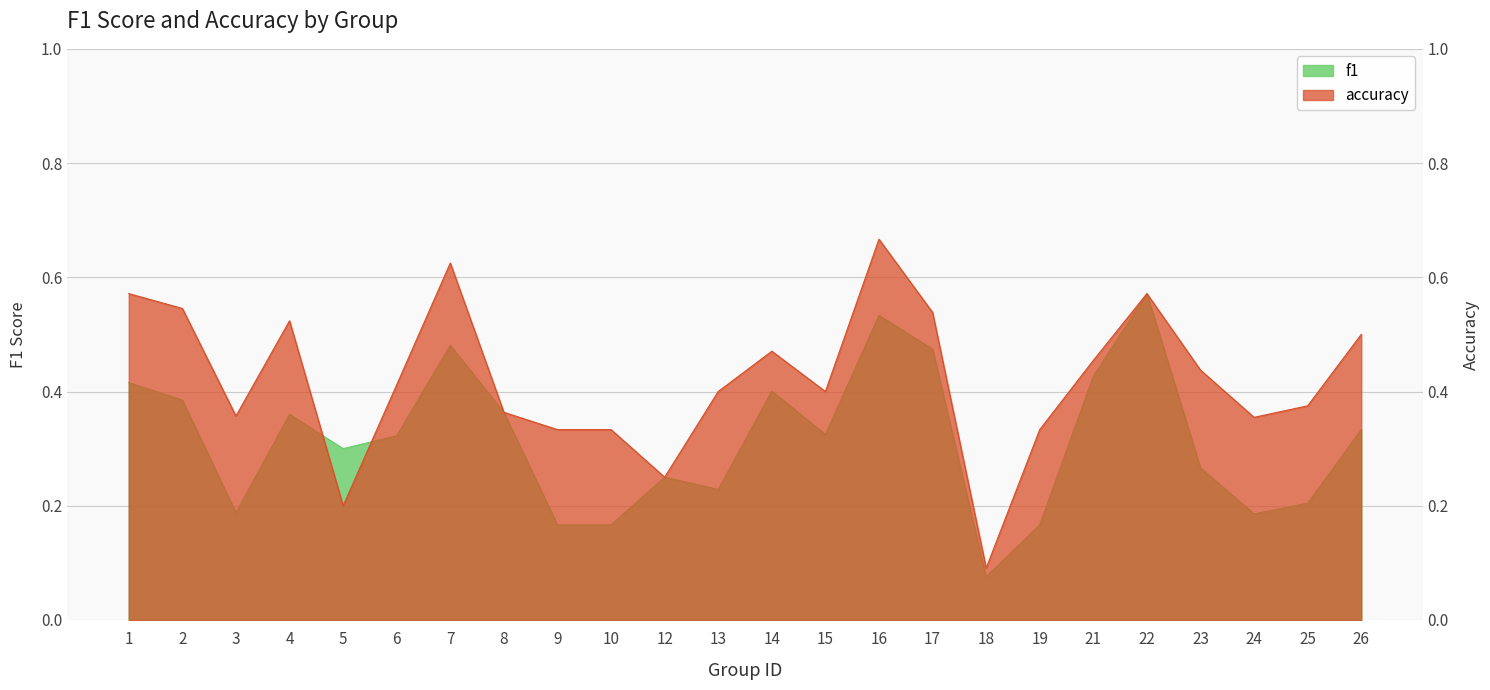

How many f1 values are between 0 and 1?

24